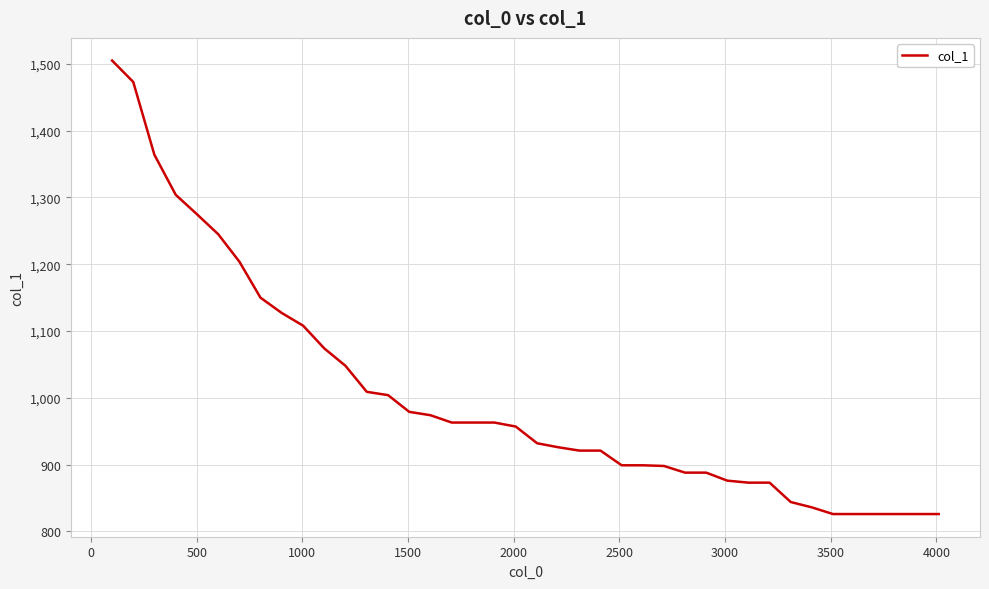

What is the smallest value displayed?

826